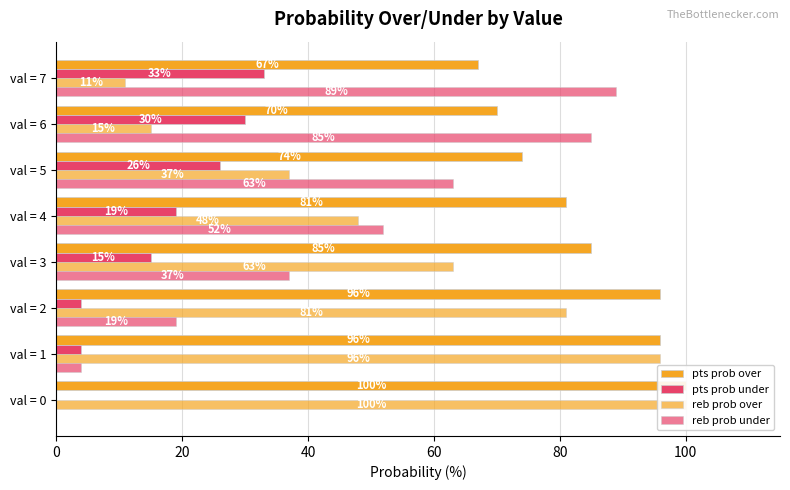

How many pts prob over values are between 74 and 96?

5